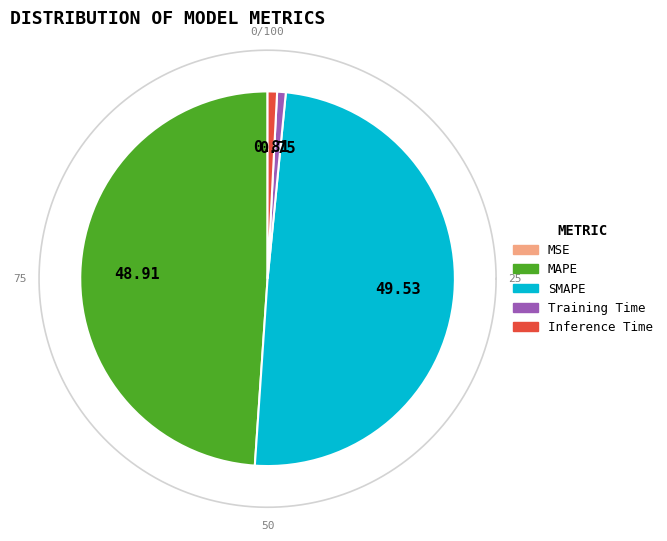

To the nearest percent, what portion does Training Time represent?

1%